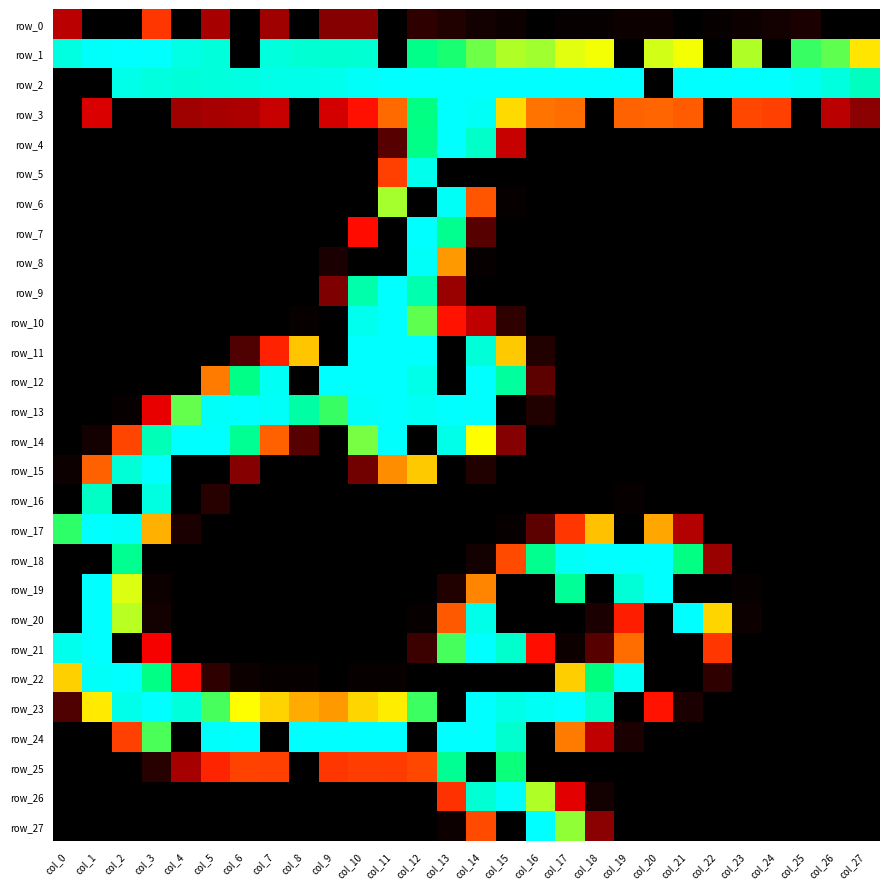

What is the average value of the row_12 series?

72